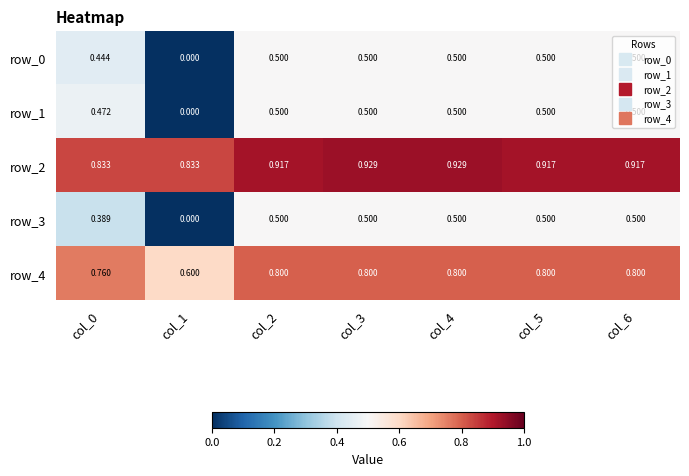

The row_3 series shows 0.2 at col_5. True or false?

False